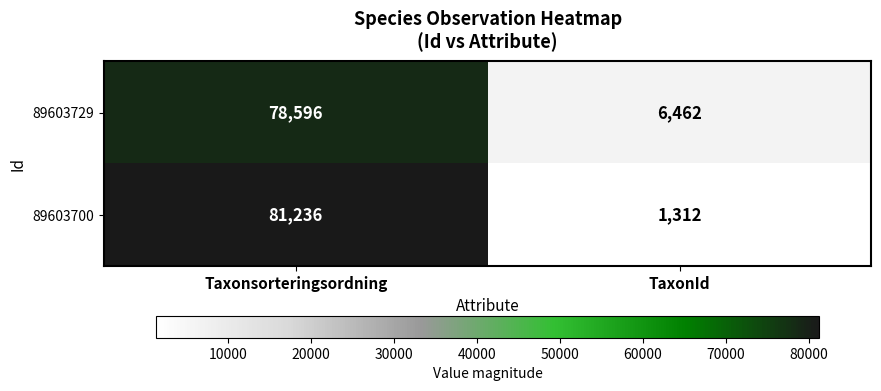

What is the total value across all series at Taxonsorteringsordning?

159832